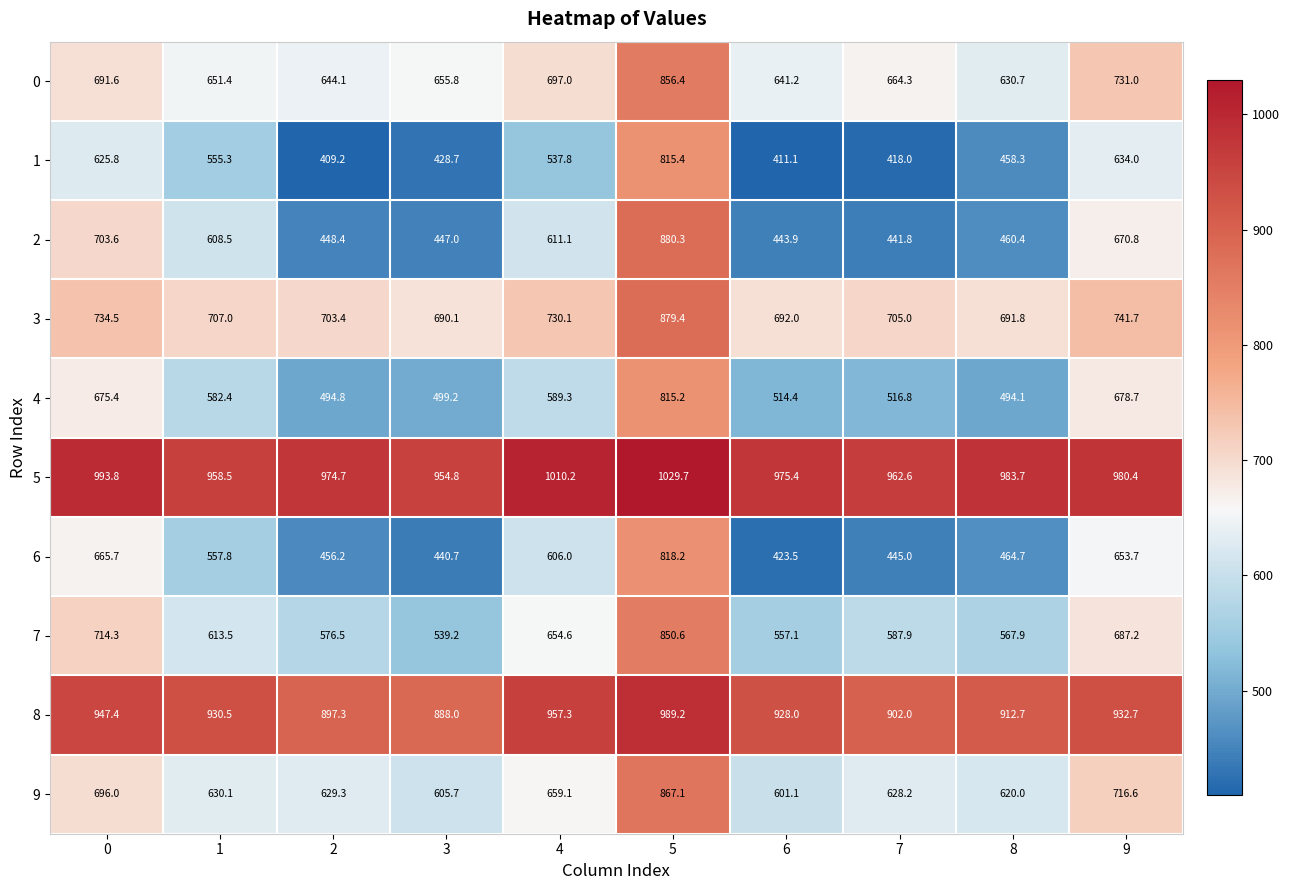

Which label corresponds to the largest value in the chart?

5